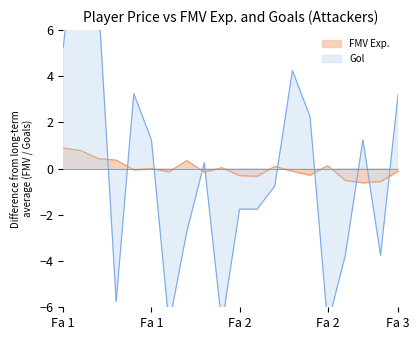

What is the minimum value shown in the chart?

-6.8